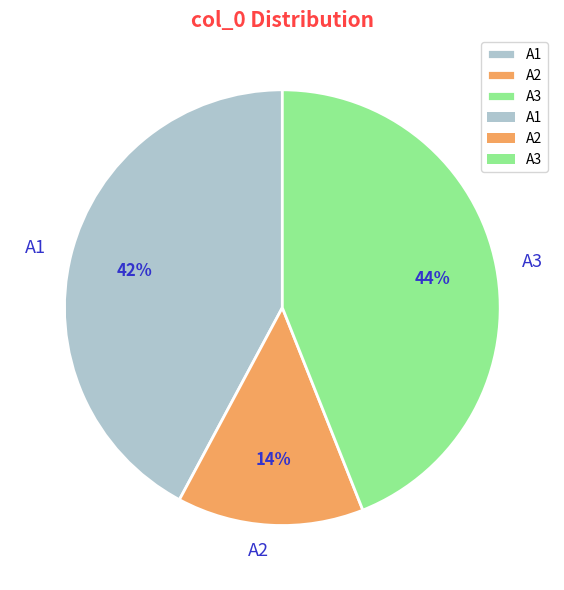

To the nearest percent, what is the combined percentage of A1 and A2?

56%